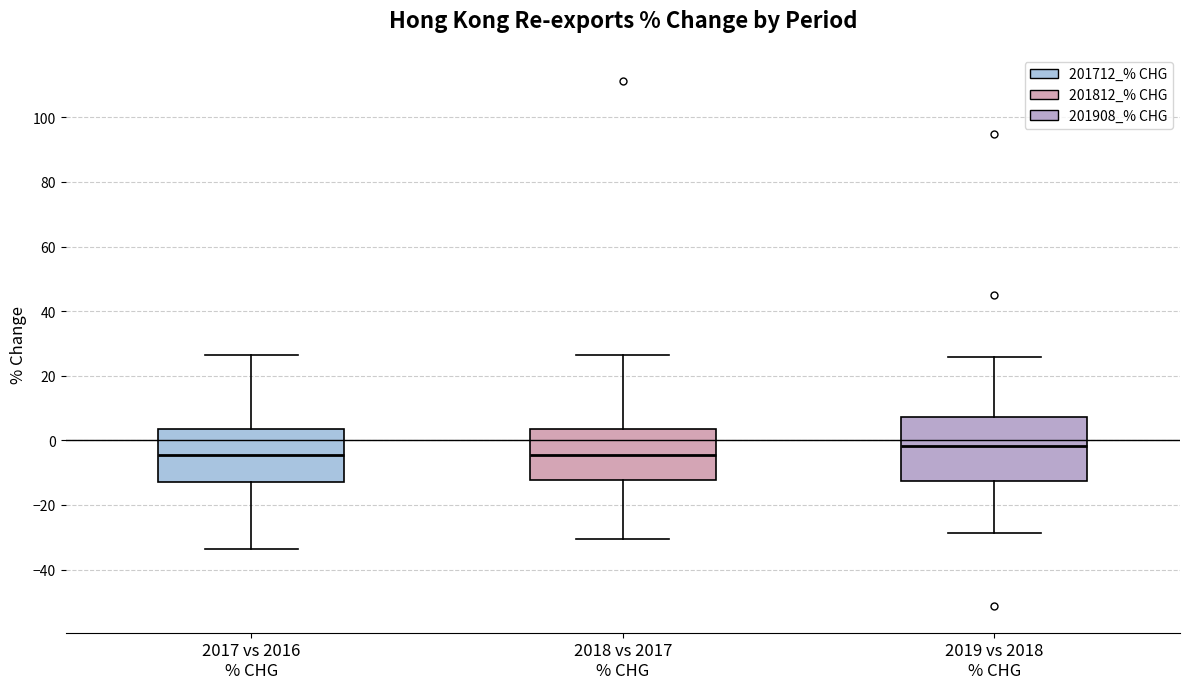

Reading left to right, transcribe this box plot: for each box, give where its median line is, the range the box spans, and where its two whiskers end, as read against the y-axis. The values are not printed on the chart, so give them approximately, as read against the axis.

2017 vs 2016 % CHG: median -4, box -14 to 4, whiskers -34 to 26
2018 vs 2017 % CHG: median -4, box -12 to 4, whiskers -30 to 26
2019 vs 2018 % CHG: median -2, box -12 to 8, whiskers -28 to 26